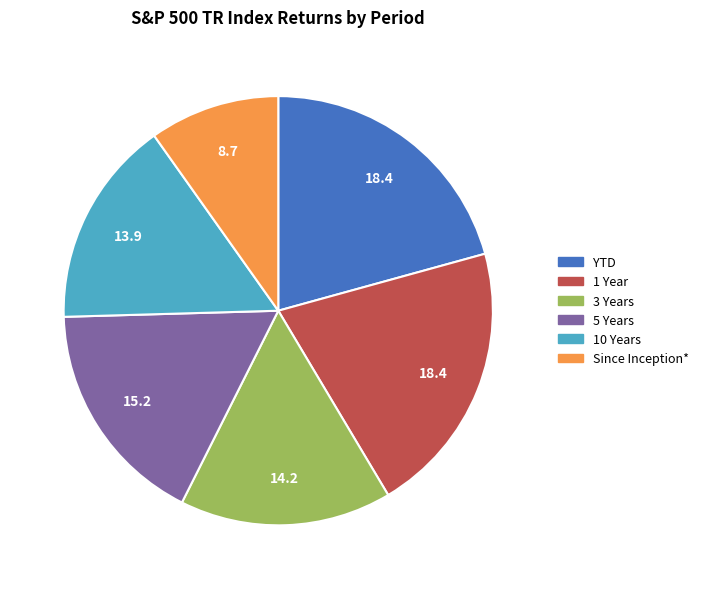

Is the sum of 1 Year and 5 Years greater than half?

No